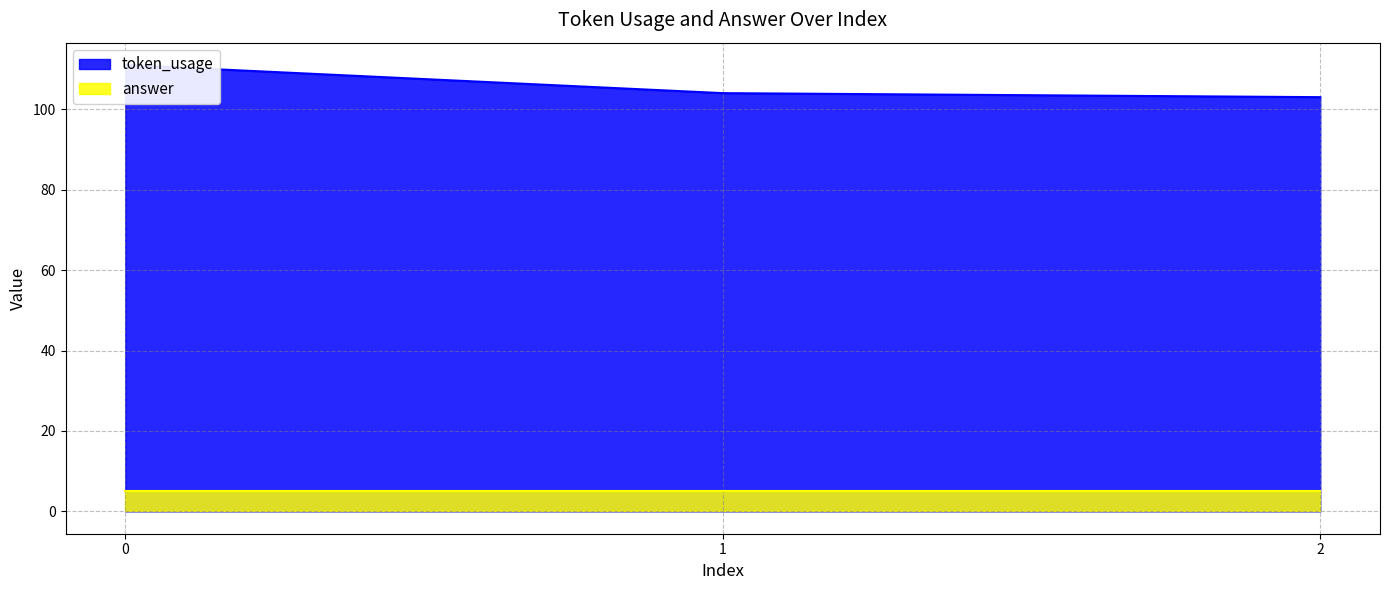

What is the difference between the values at 1 and 2?

1